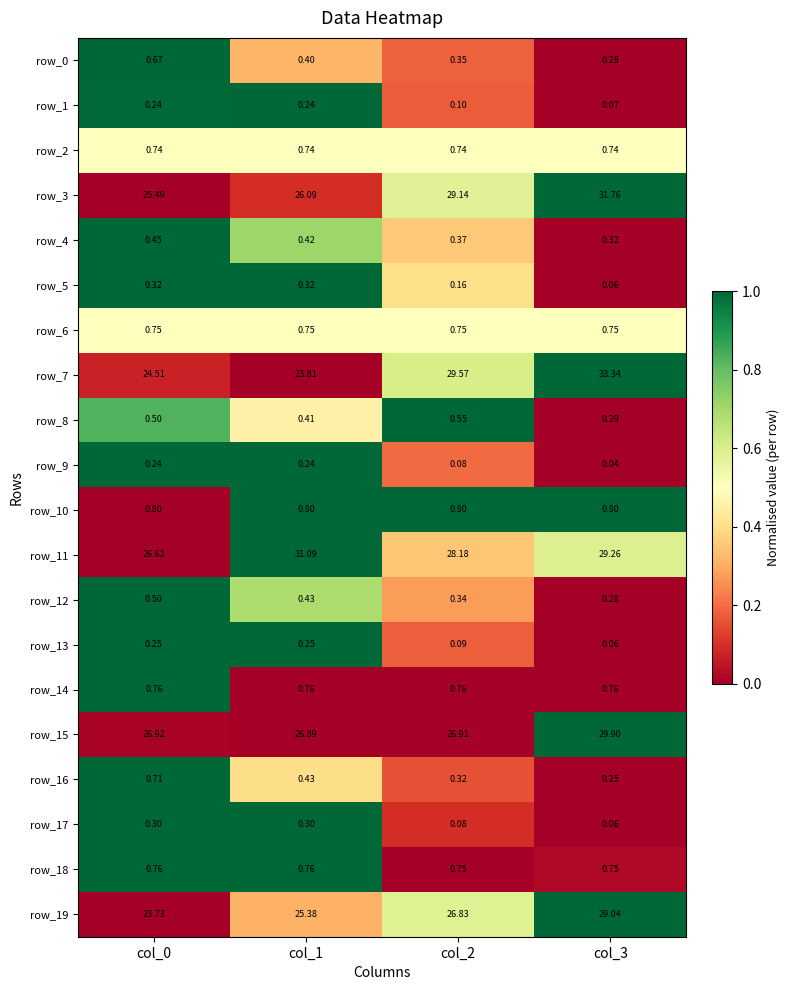

Is the value of row_18 at col_3 greater than the value of row_4 at col_3?

Yes